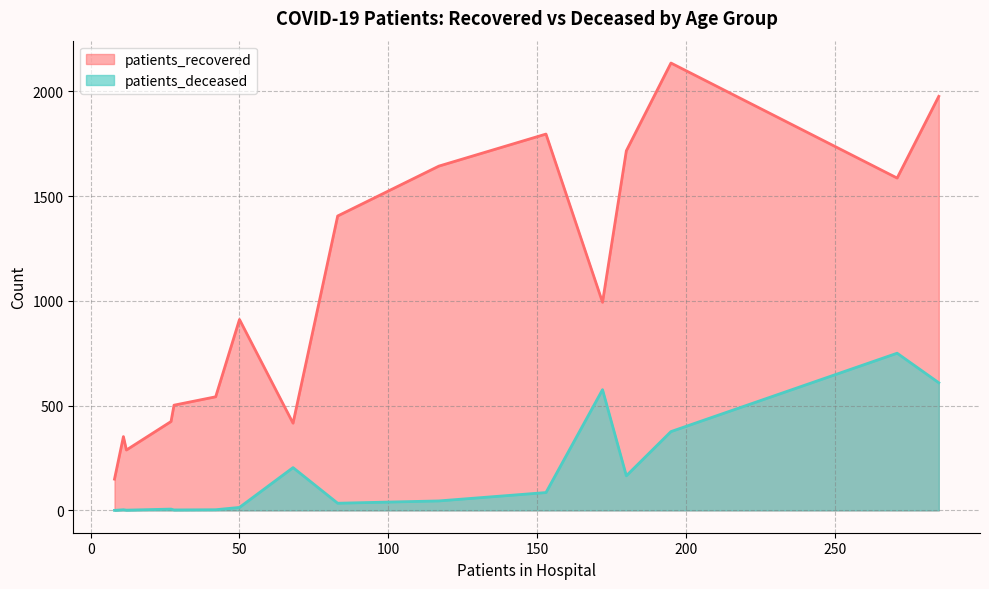

How many values in the patients_recovered series exceed 993?

7